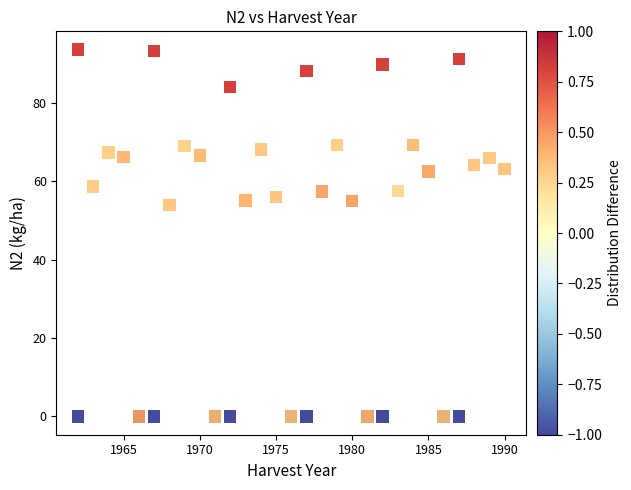

What Y value in the scatter plot is closest to 46?

53.9